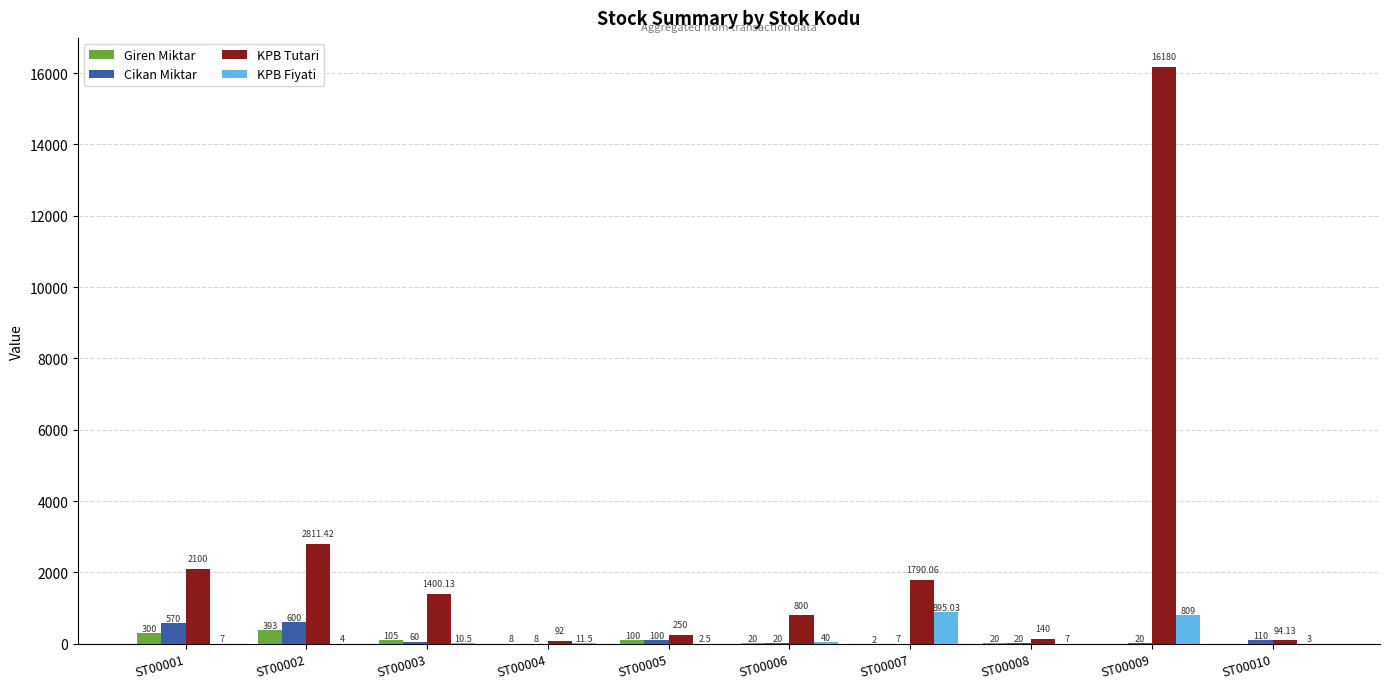

What are all the series names shown in the legend?

Giren Miktar, Cikan Miktar, KPB Tutari, KPB Fiyati